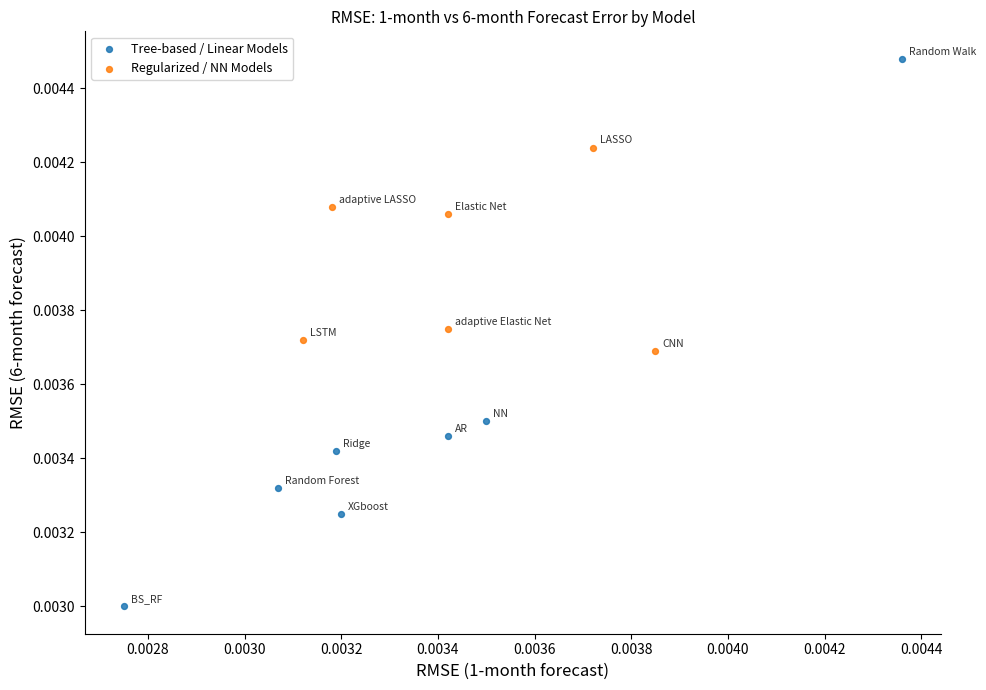

Which series reaches the maximum Y coordinate?

Tree-based / Linear Models